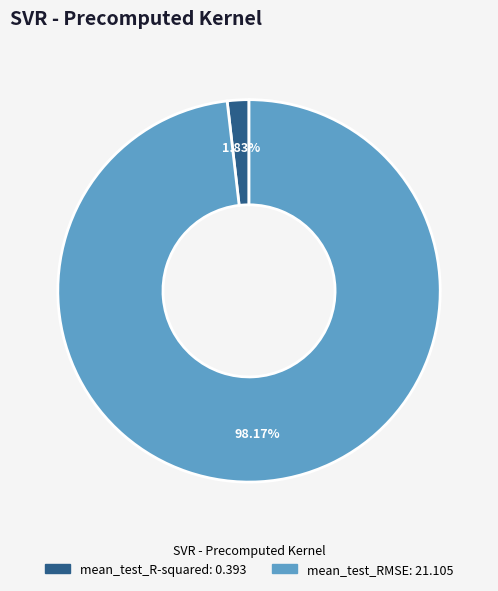

How much of the chart is everything except mean_test_RMSE?

1.8%